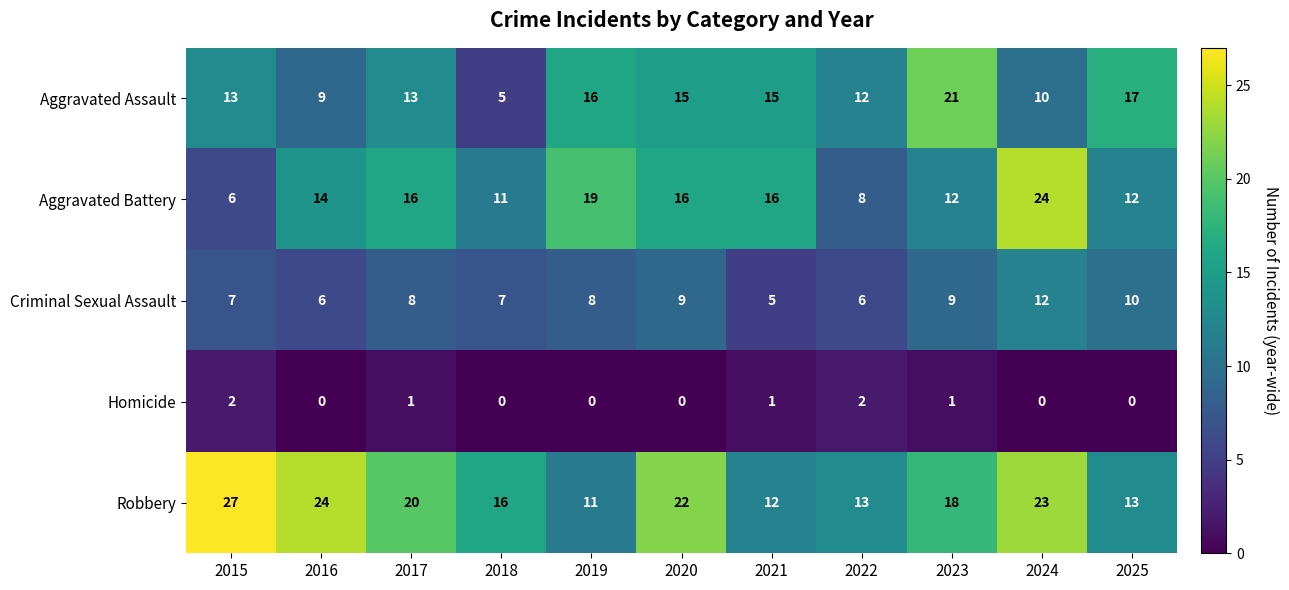

Which series has the largest range (max minus min)?

Aggravated Battery